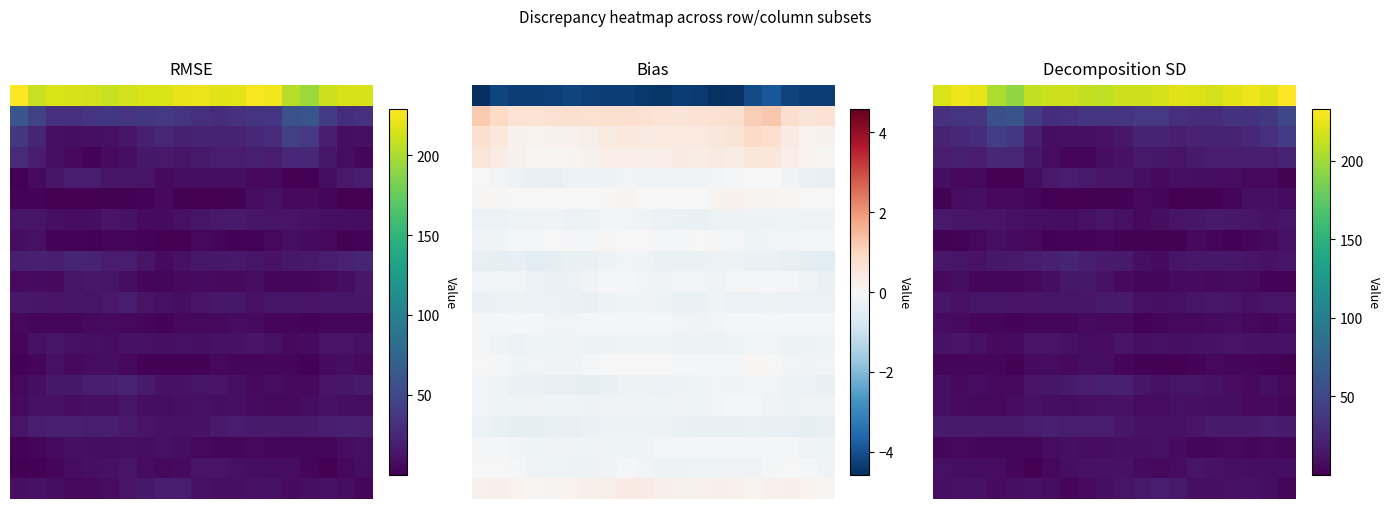

Which label corresponds to the largest value in the chart?

19